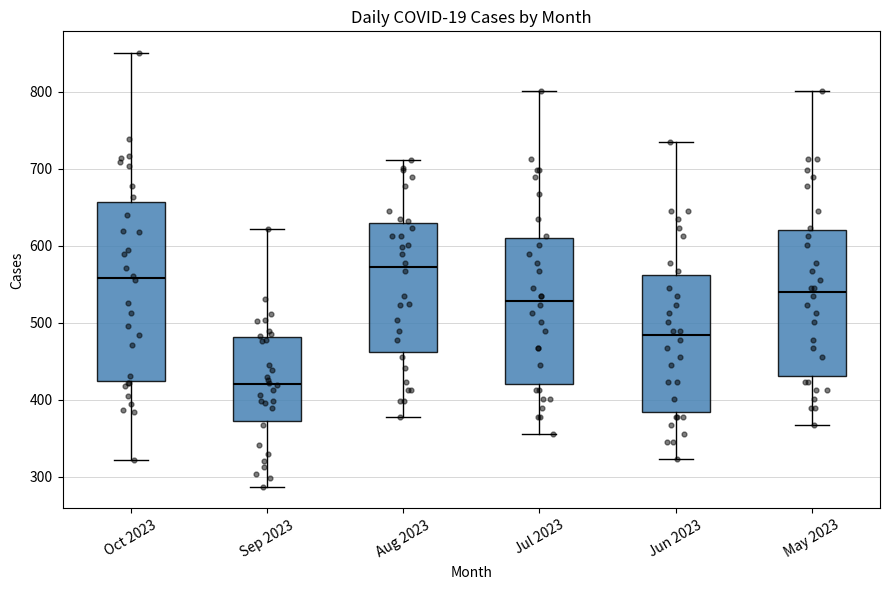

Reading left to right, read every box against the y-axis: the position of its median line, the range the box covers, and the ends of its whiskers. The values are not printed on the chart, so give them approximately, as read against the axis.

Oct 2023: median 560, box 420 to 660, whiskers 320 to 850
Sep 2023: median 420, box 370 to 480, whiskers 290 to 620
Aug 2023: median 570, box 460 to 630, whiskers 380 to 710
Jul 2023: median 530, box 420 to 610, whiskers 360 to 800
Jun 2023: median 480, box 380 to 560, whiskers 320 to 730
May 2023: median 540, box 430 to 620, whiskers 370 to 800